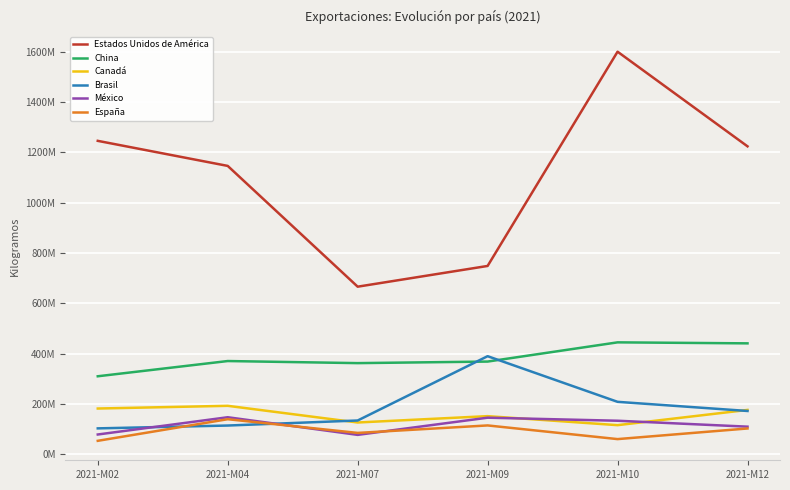

What are all the series names shown in the legend?

Estados Unidos de América, China, Canadá, Brasil, México, España